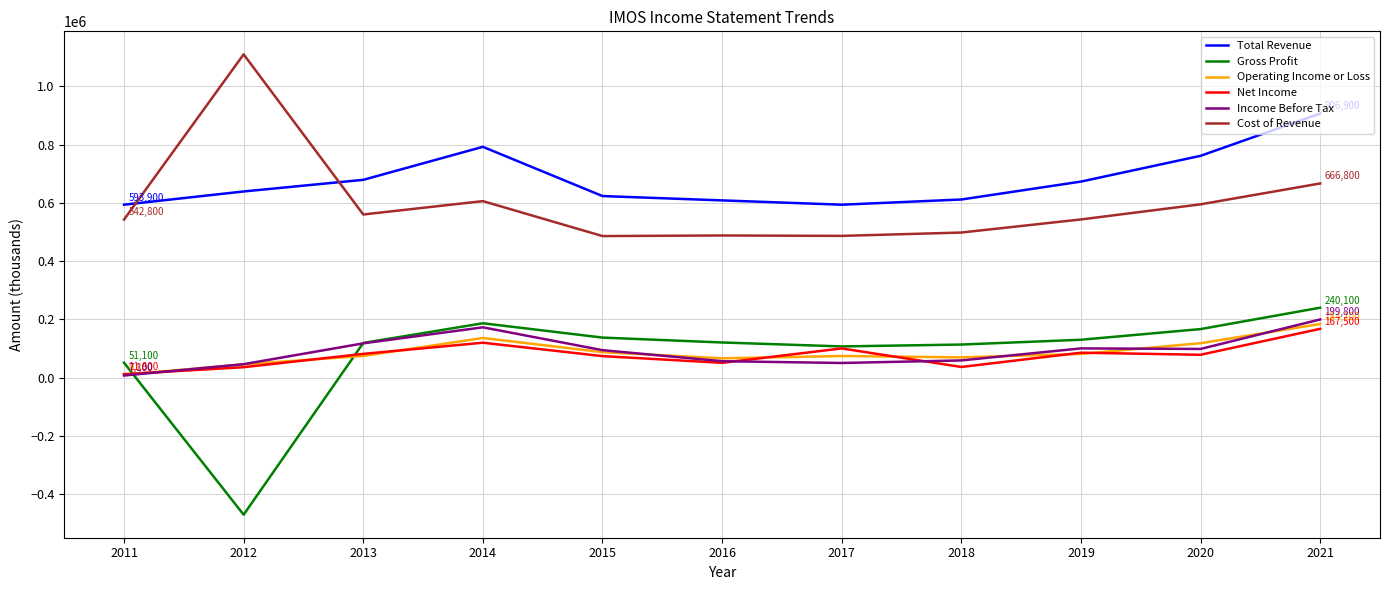

What are all the series names shown in the legend?

Total Revenue, Gross Profit, Operating Income or Loss, Net Income, Income Before Tax, Cost of Revenue